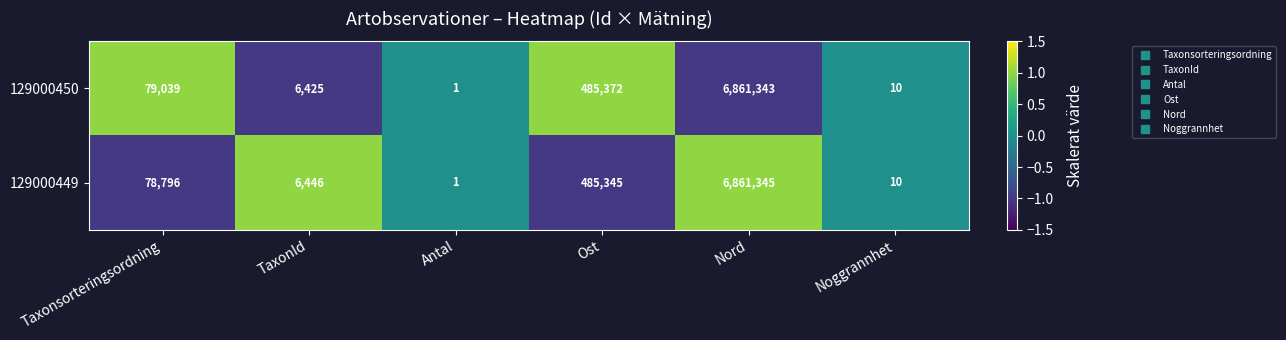

Read the 129000449 value at Noggrannhet, to the nearest 10.

10